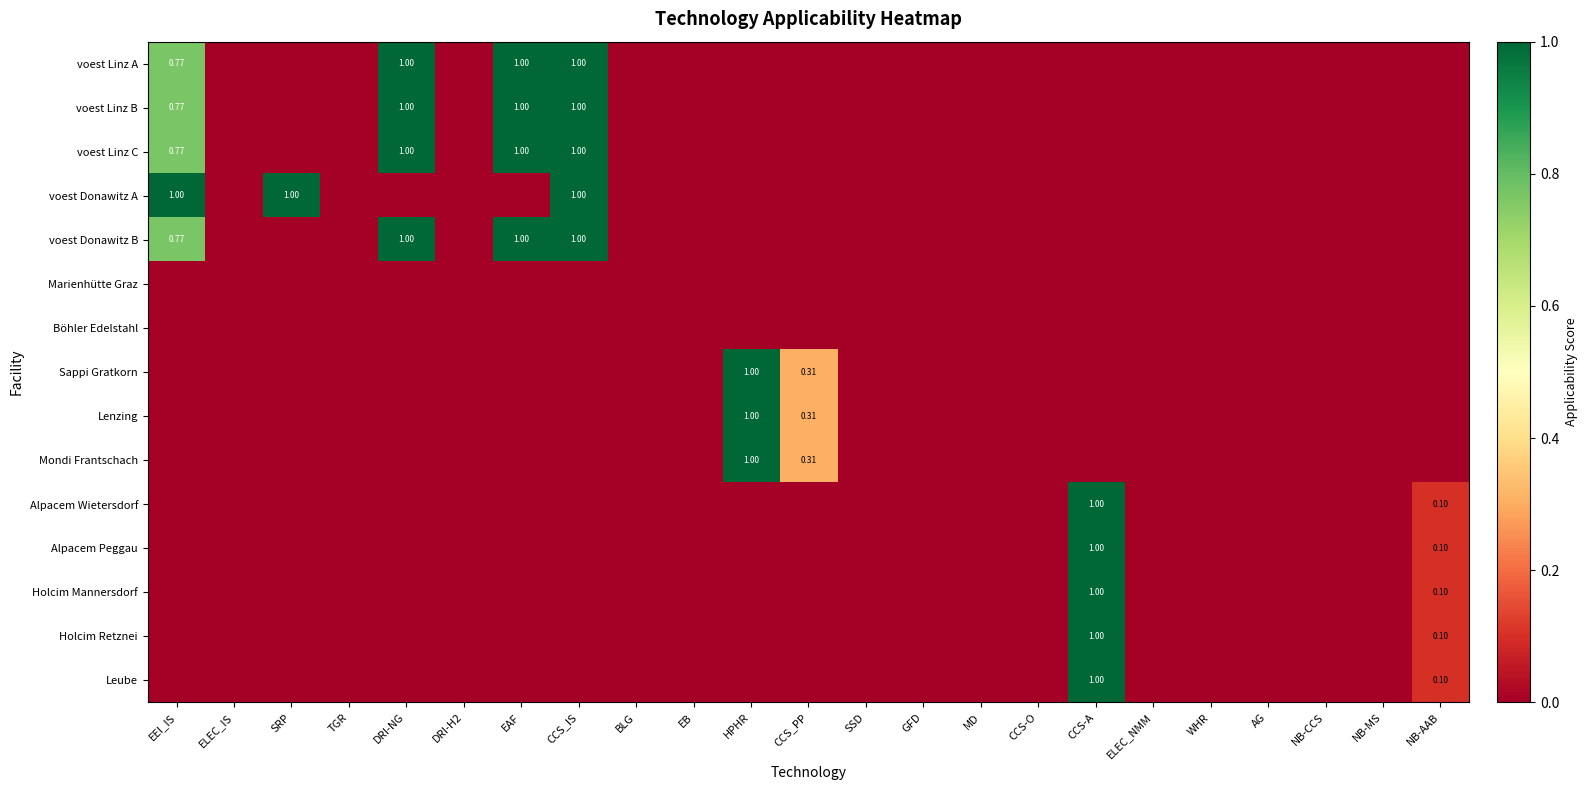

Is the value of voest Linz C at EB greater than the value of voest Donawitz B at DRI-NG?

No